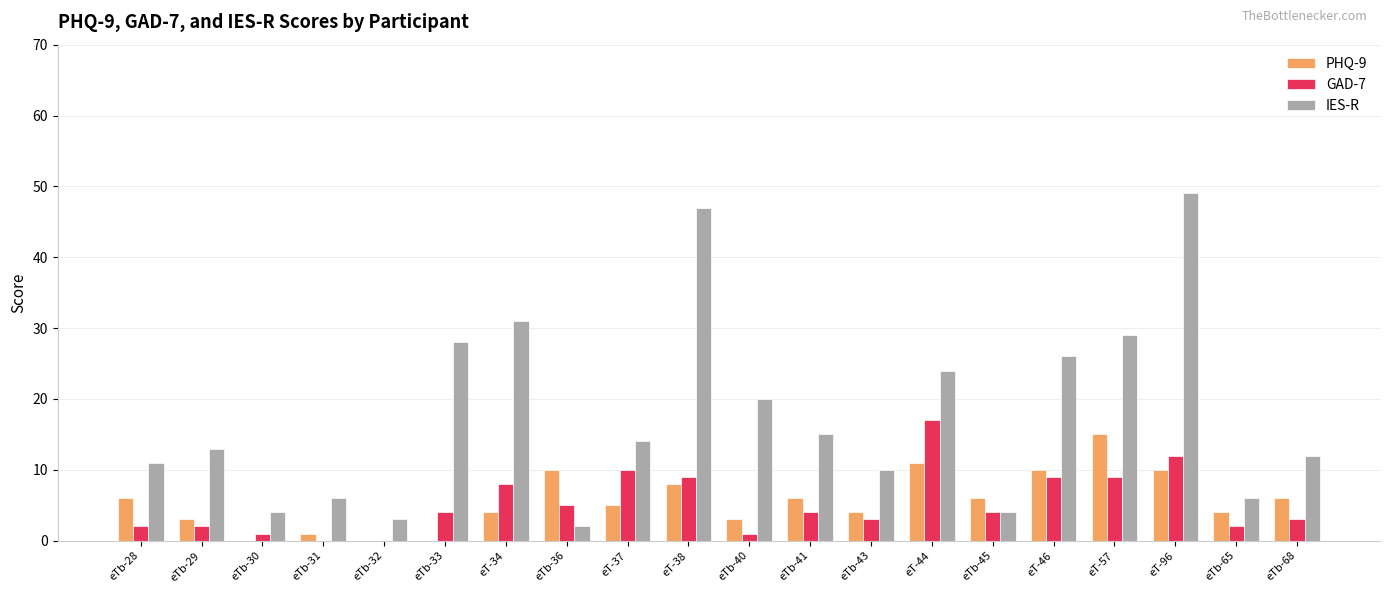

Which category has the highest value in the GAD-7 series?

eT-44